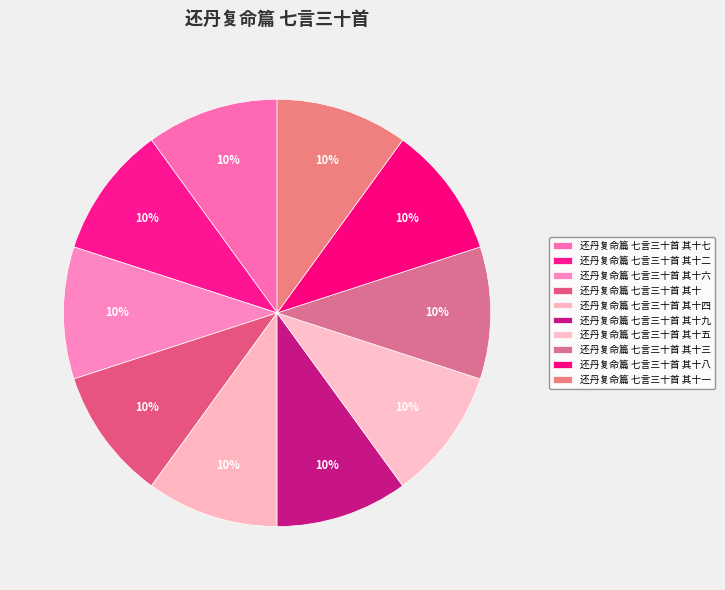

True or false: 还丹复命篇 七言三十首 其十五 accounts for 22% of the total.

False